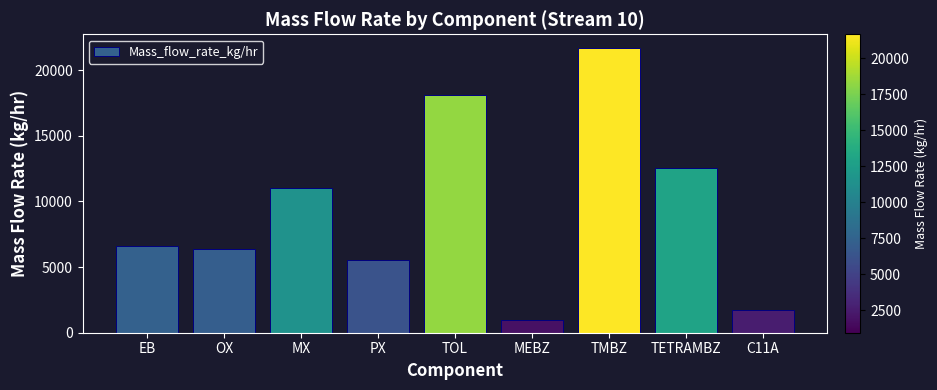

True or false: the data shows 5094.7 at TOL.

False